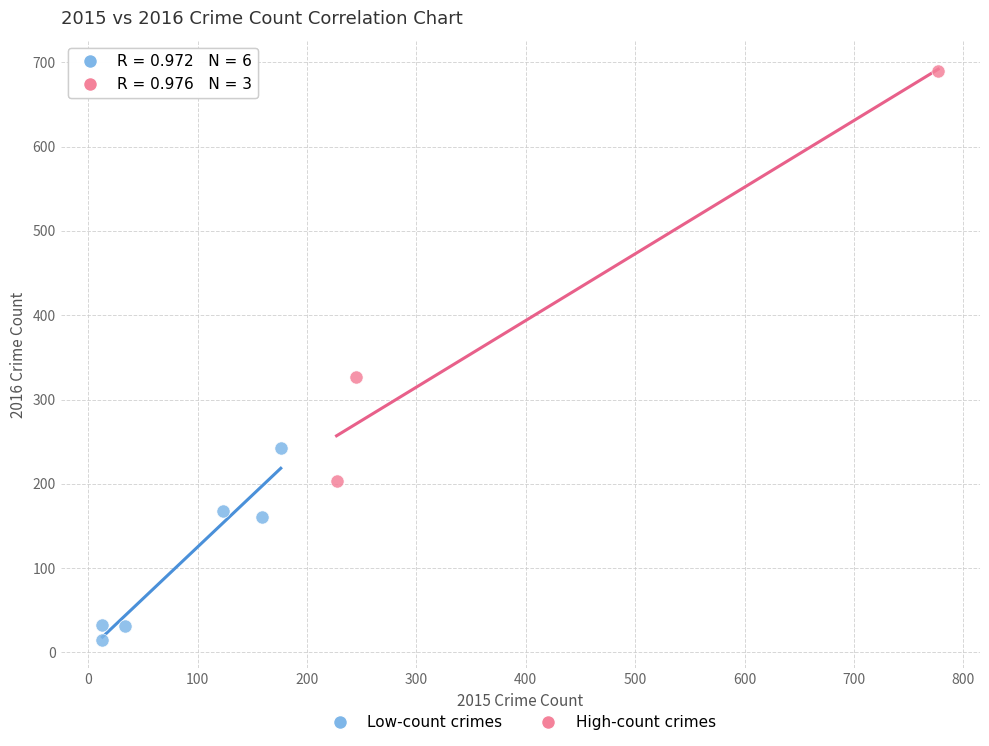

Which series has the largest Y range (max minus min)?

High-count crimes